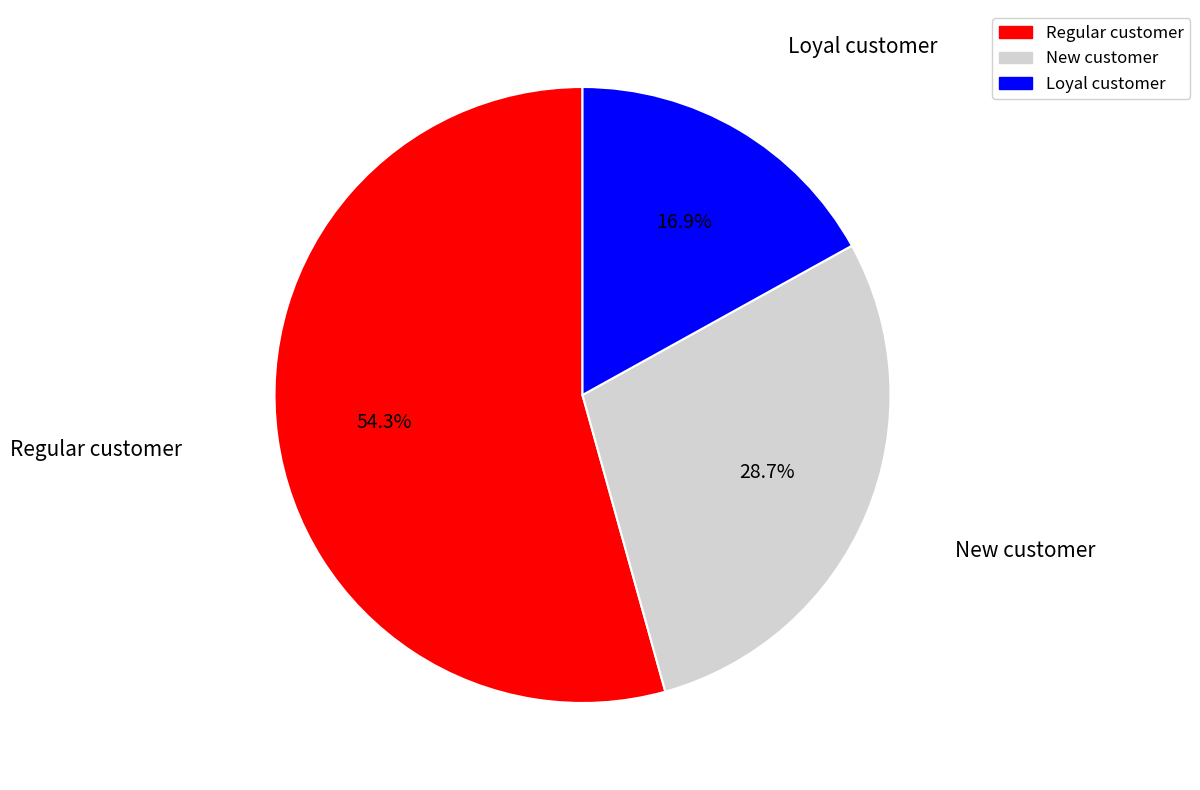

What is the ratio of the value at New customer to the value at Regular customer?

0.5